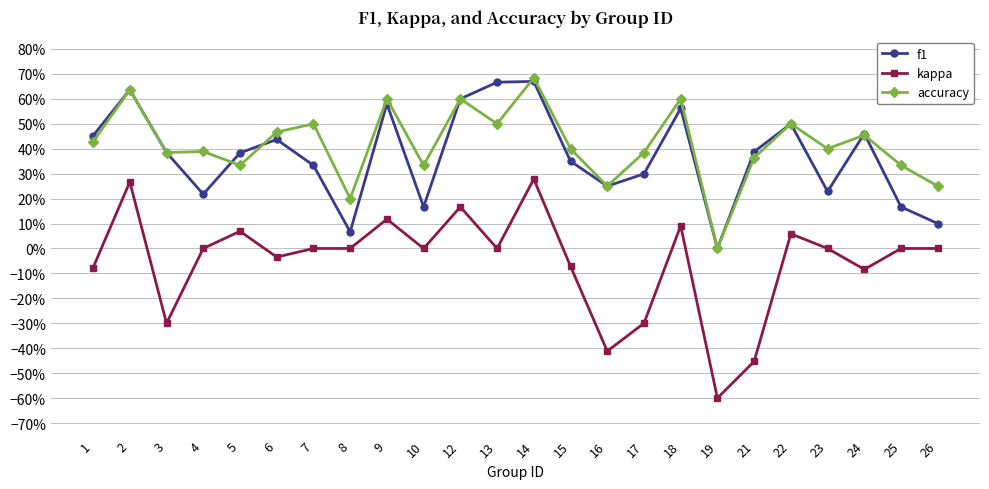

Which series has the largest total across all categories?

accuracy